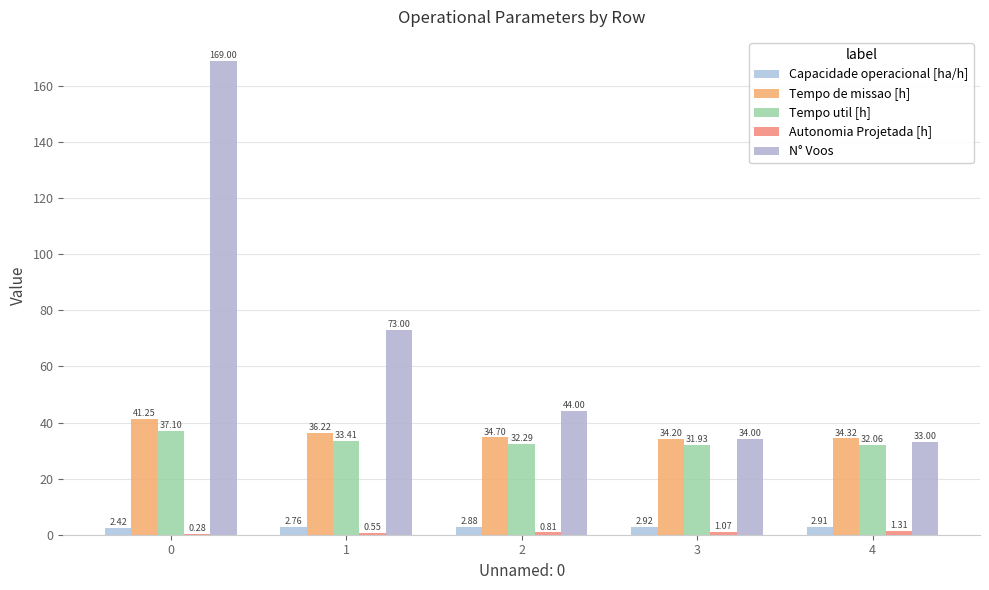

How many groups of bars are there?

5